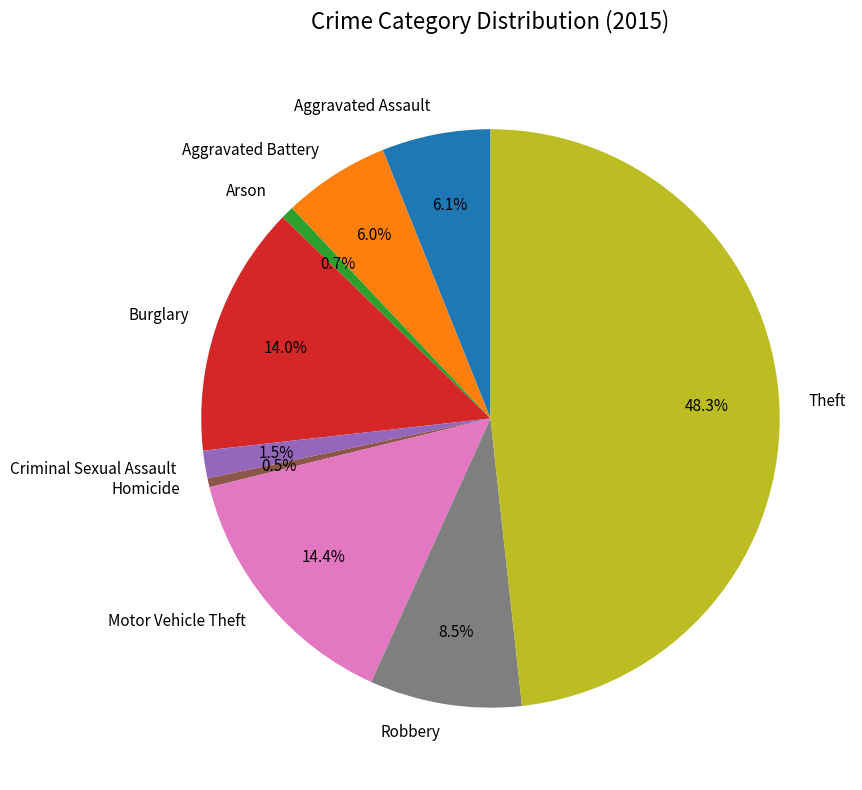

To the nearest percent, what percentage of the pie is Aggravated Assault?

6%